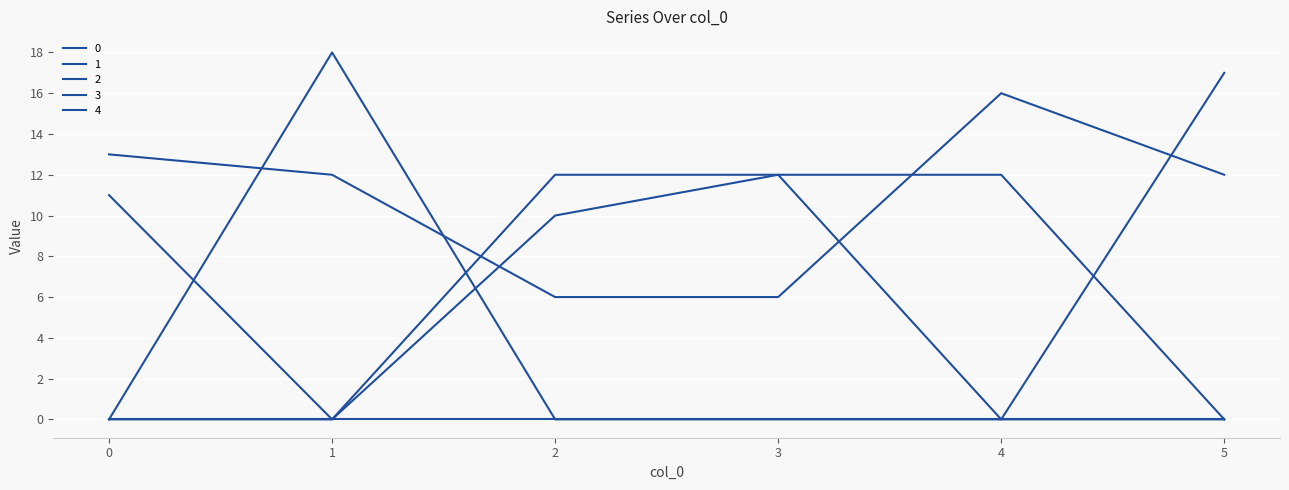

Count the 1 values in the range 0 to 12.

6